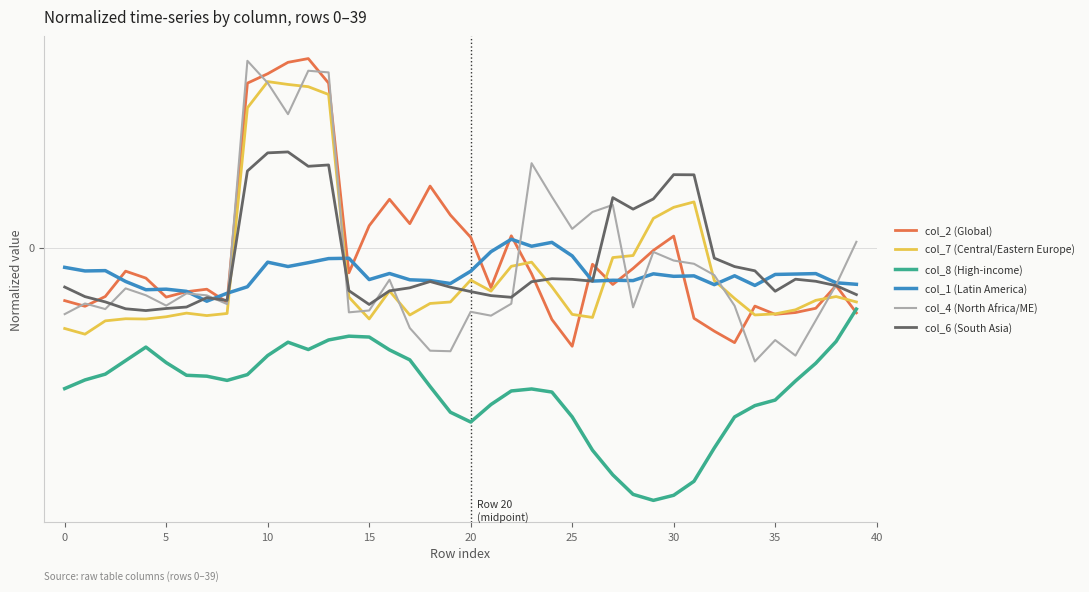

Is this an area chart (filled region under the line)?

No